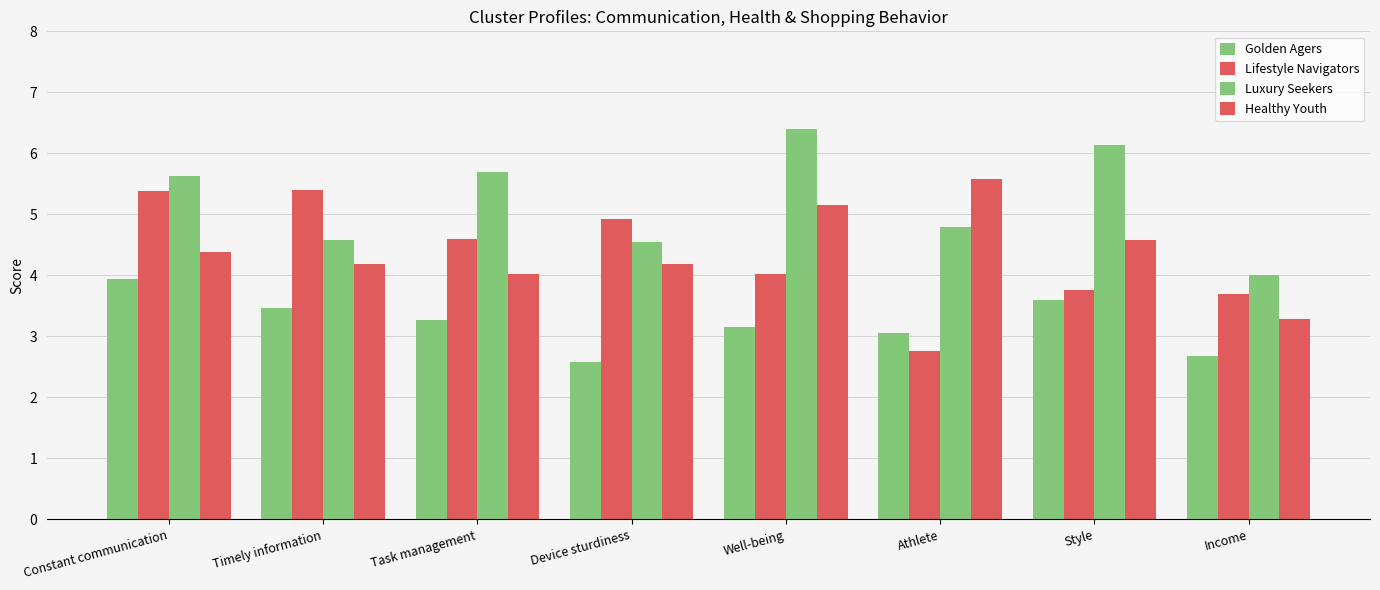

How many data points does each series have?

8